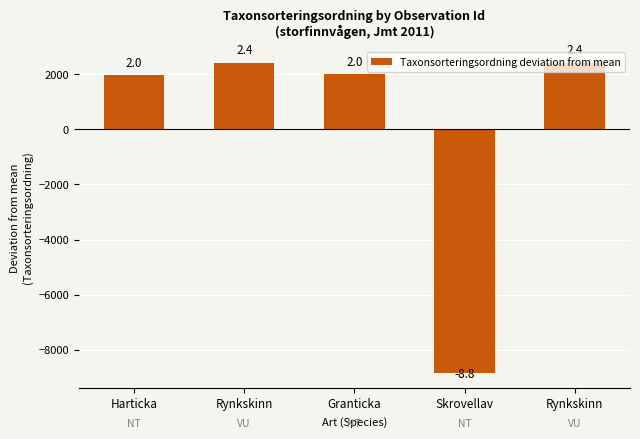

Rank the categories by value from lowest to highest.

Skrovellav, Harticka, Granticka, Rynkskinn, Rynkskinn